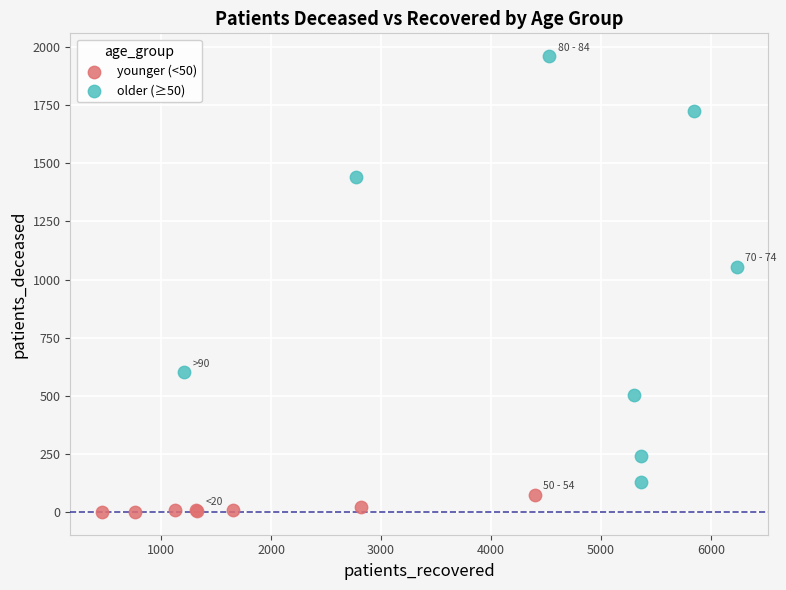

What are all the series names shown in the legend?

younger (<50), older (≥50)